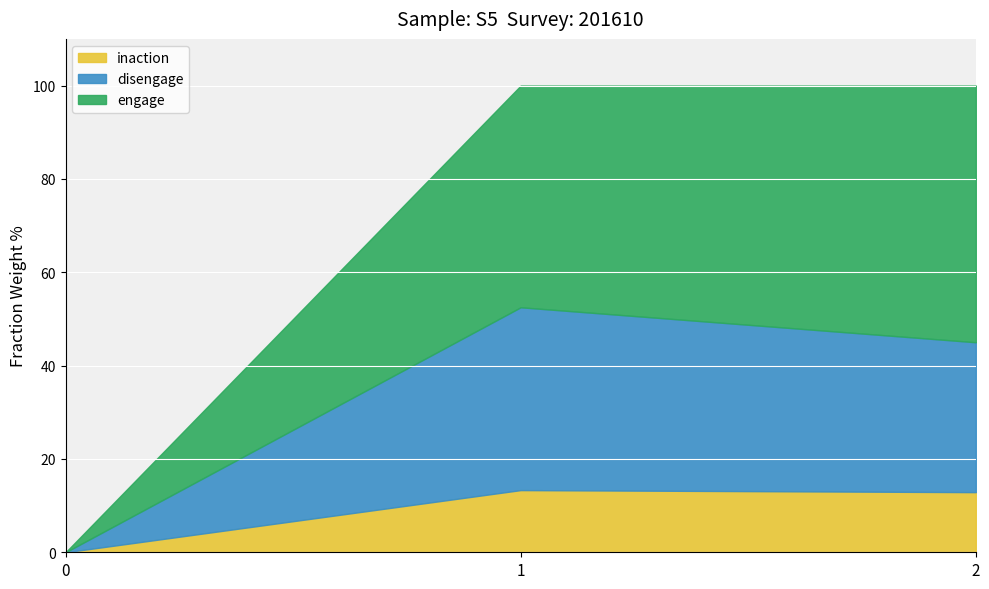

Which label corresponds to the largest value in the chart?

2